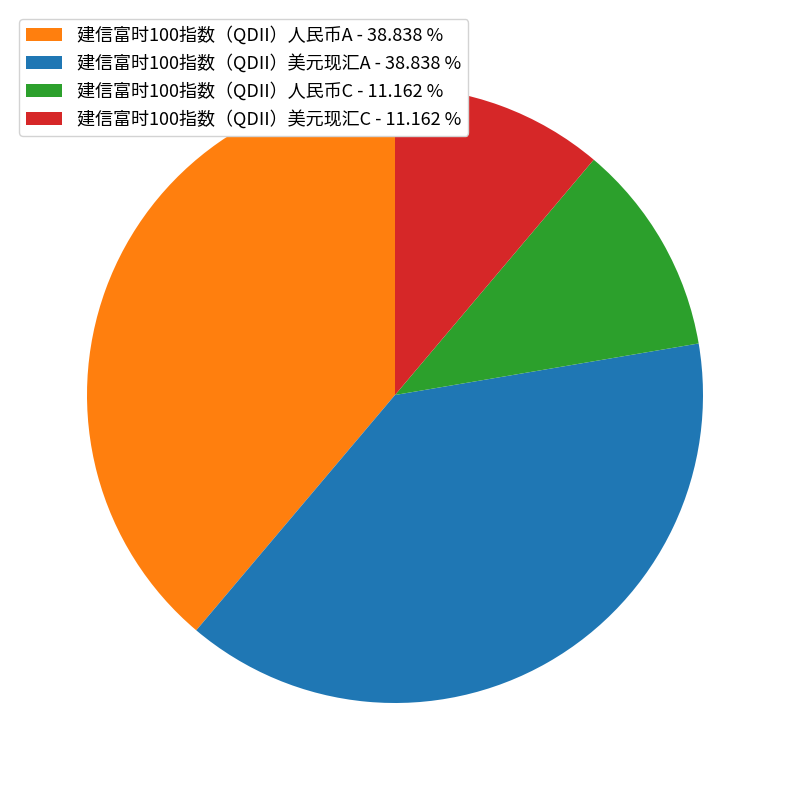

Do 建信富时100指数（QDII）美元现汇A - 38.838 % and 建信富时100指数（QDII）人民币A - 38.838 % together represent more than half of the pie?

Yes